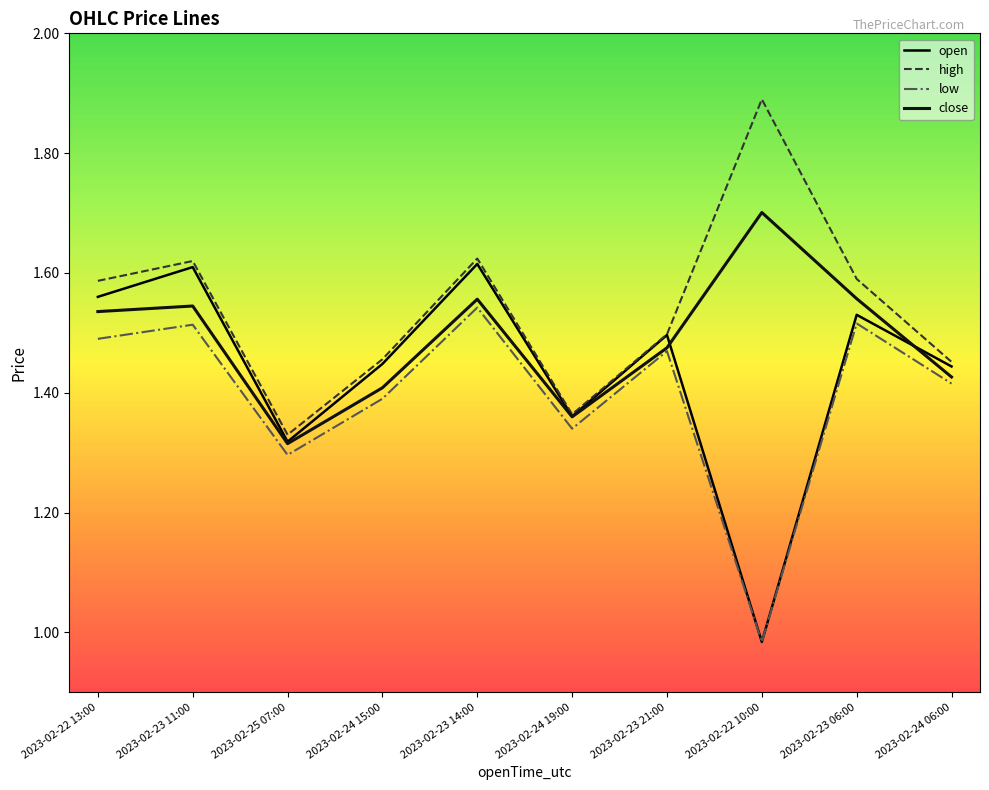

Is it true that open equals 0.3 at 2023-02-25 07:00?

False